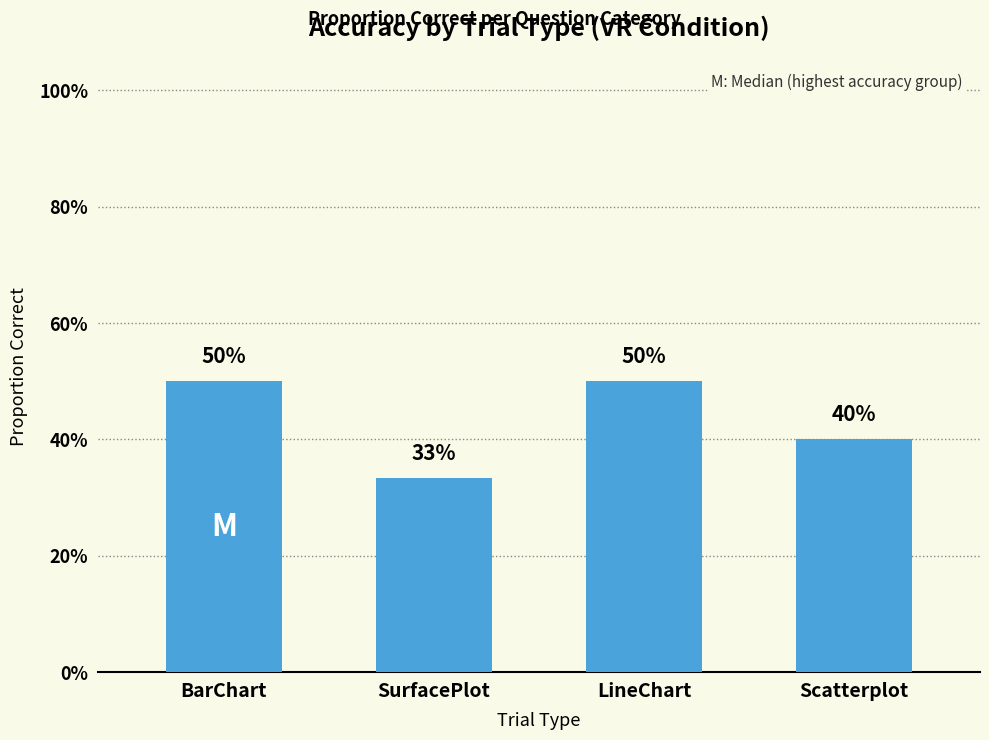

What is the value of the 3rd bar from the left?

0.5